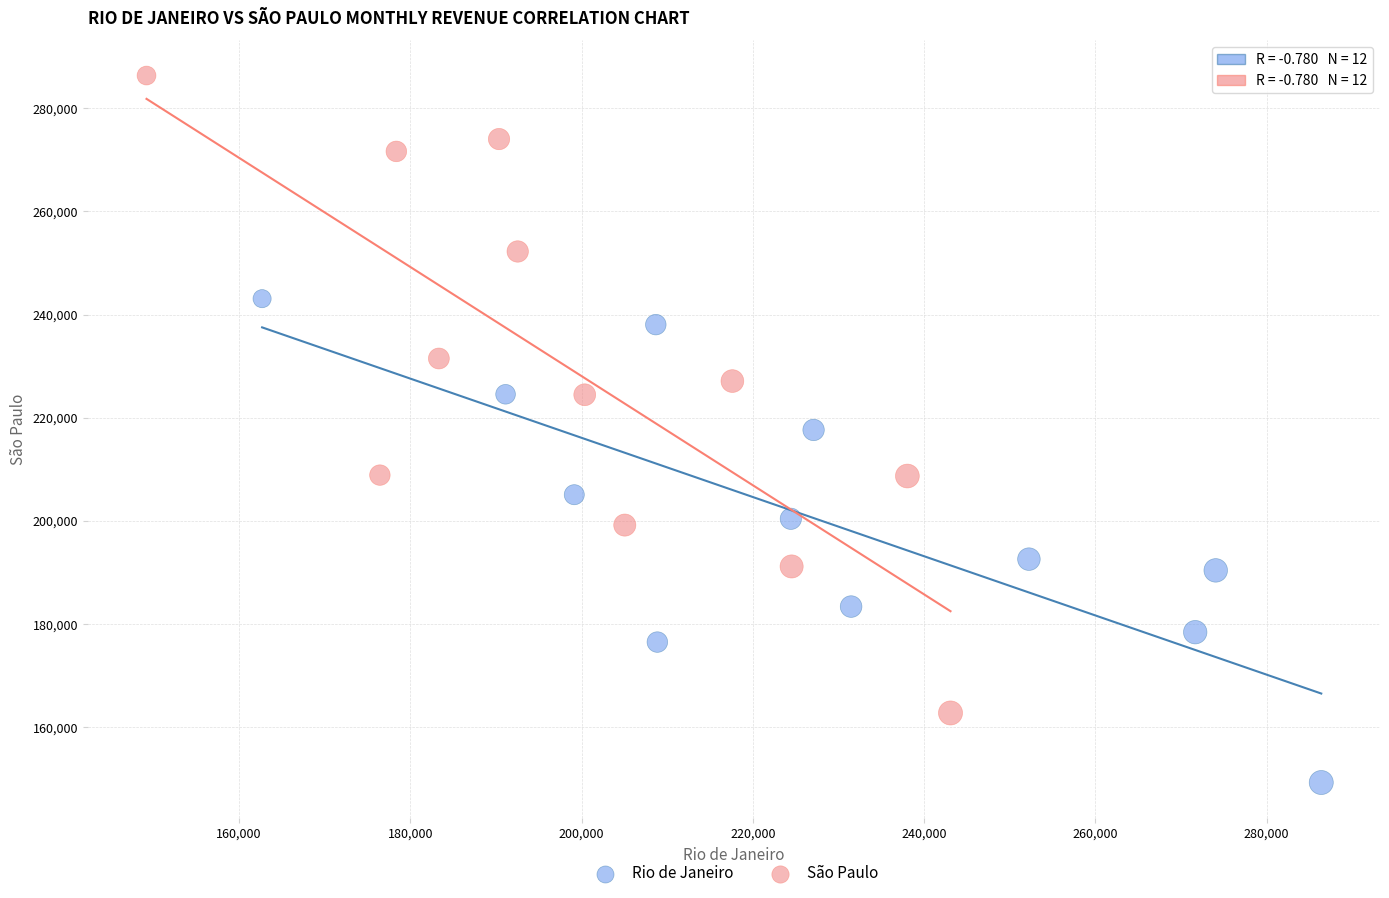

Which series reaches the maximum Y coordinate?

São Paulo